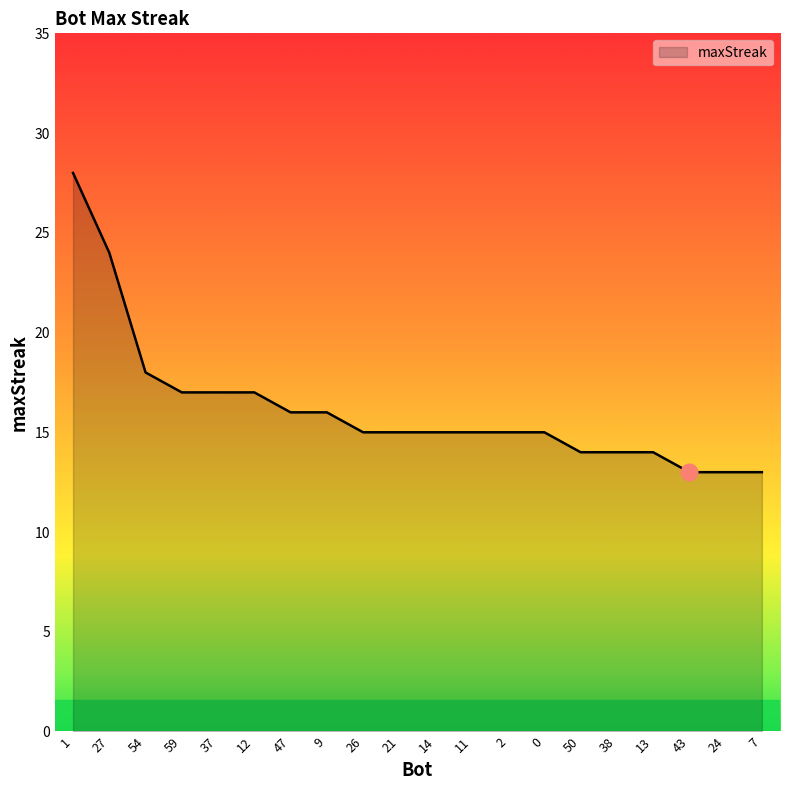

The chart shows a value of 15 at 21. True or false?

True